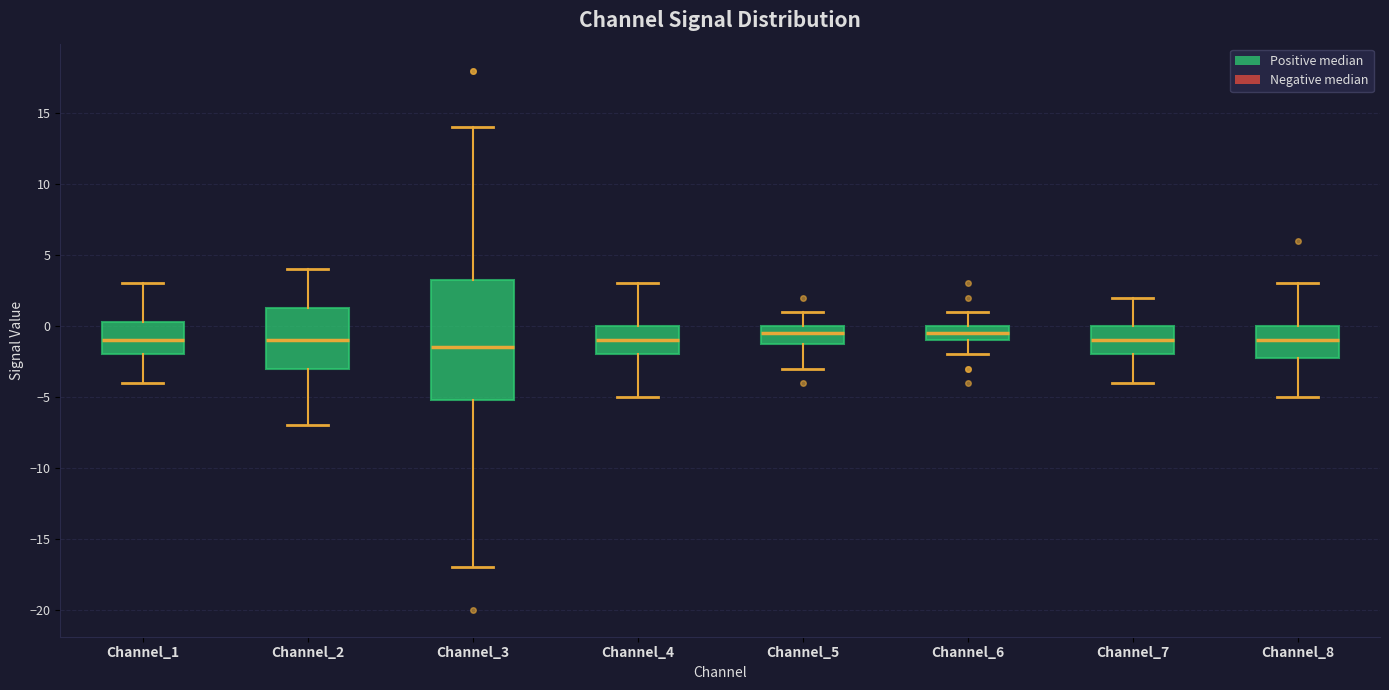

Where does the upper whisker of the box for Channel_4 end on the y-axis? The values are not printed on the chart, so give them approximately, as read against the axis.

3.0